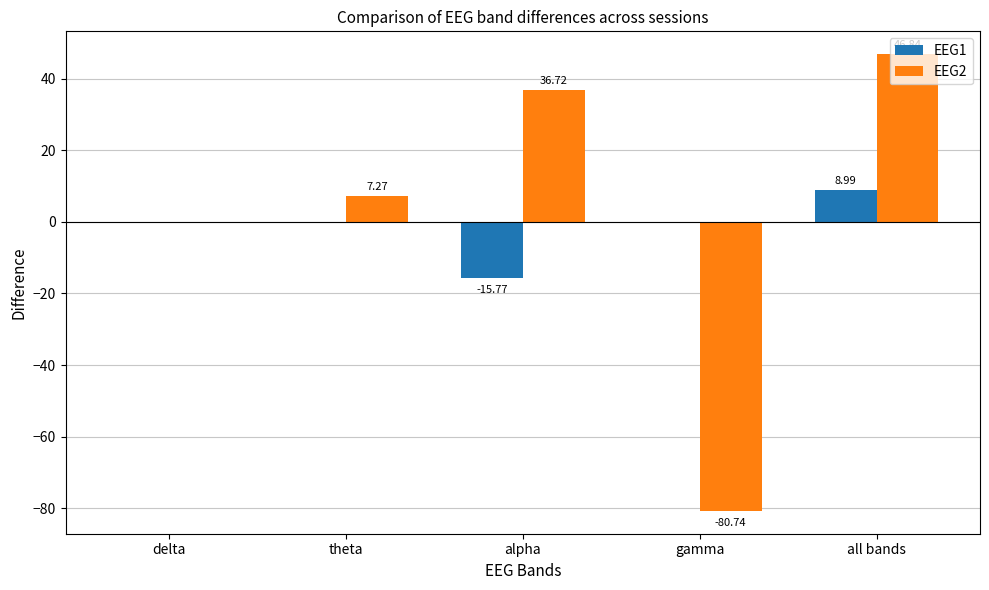

Are the bars horizontal?

No